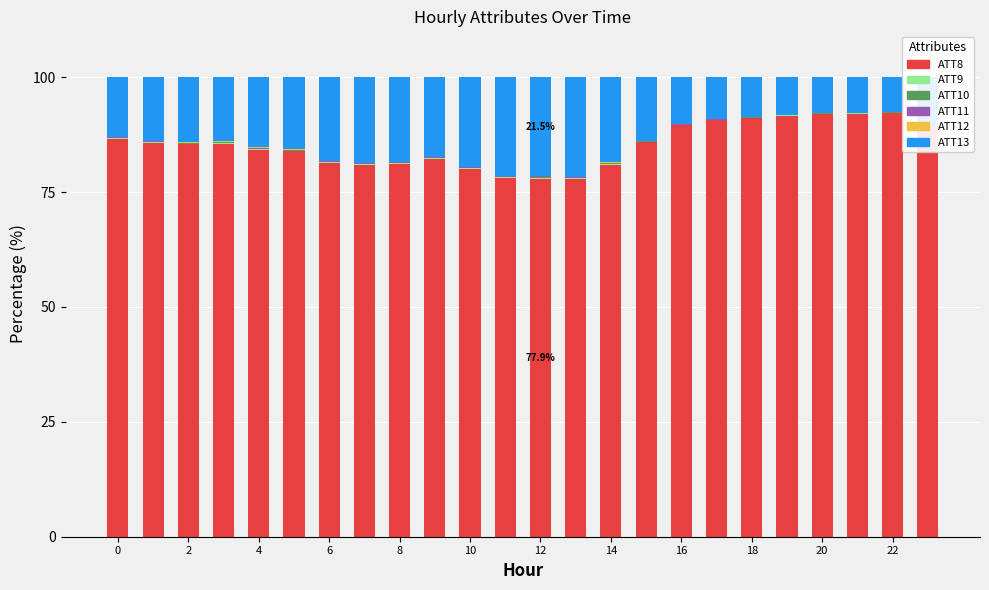

What is the sum of all ATT8 values?

2046.8